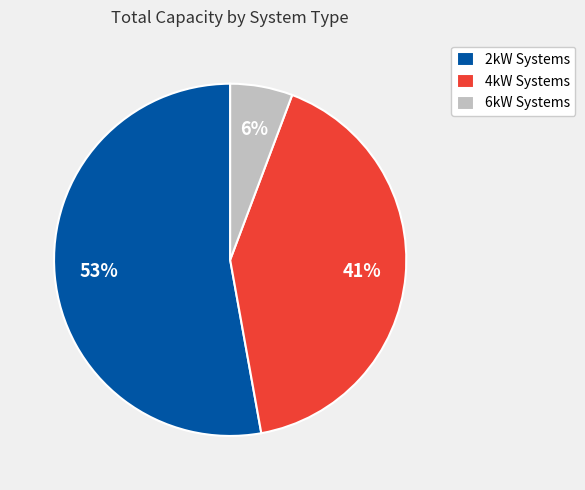

Does any single category account for the majority?

Yes